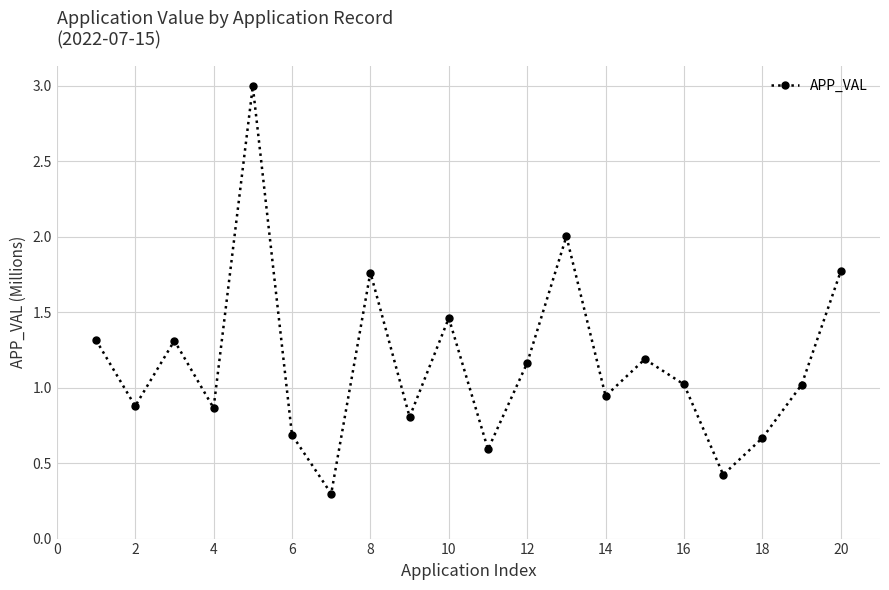

What is the difference between the second highest and minimum values?

1.7